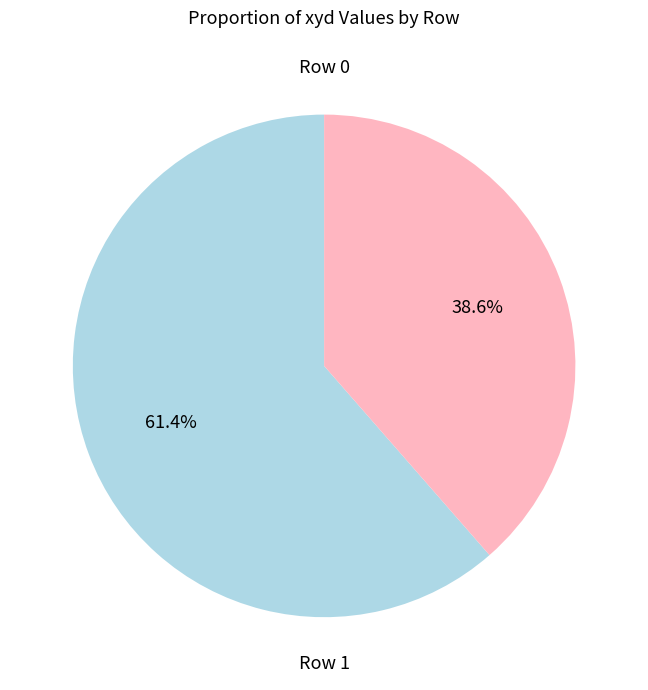

Is there any slice that represents more than half of the pie?

Yes